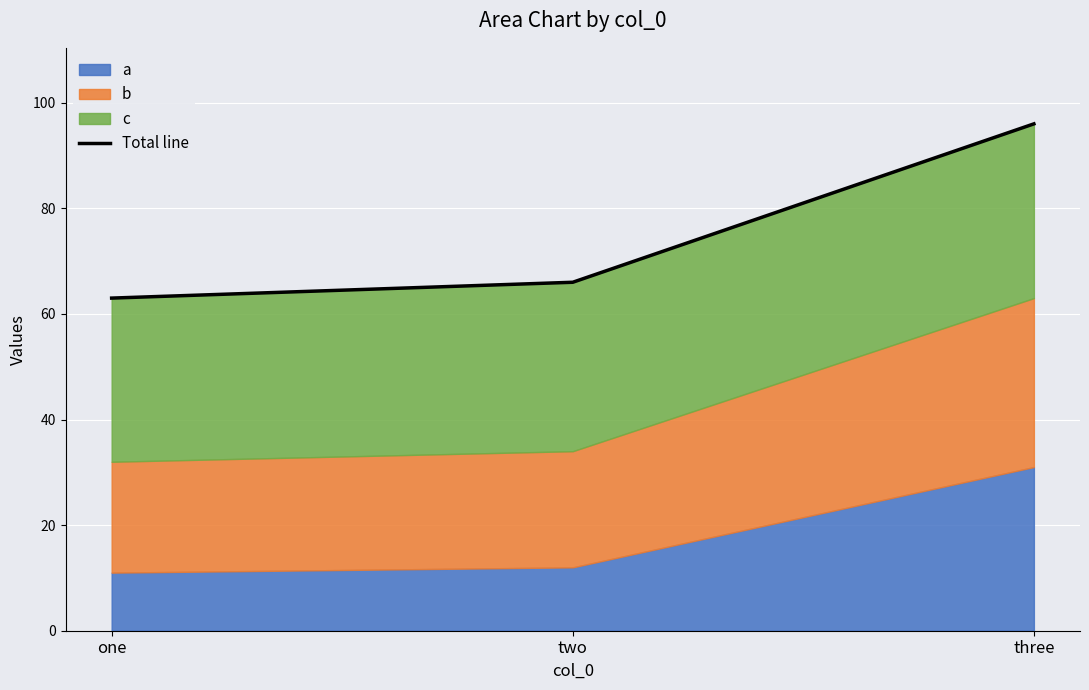

Which category has the highest value across all series?

three